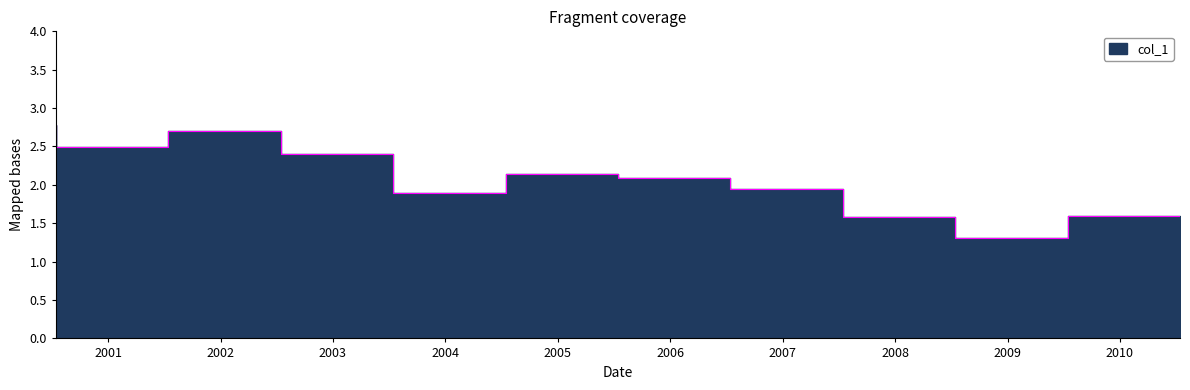

Reading left to right, what are all the values shown in this chart?

2000-07-15=2.8	2001-07-15=2.5	2002-07-15=2.7	2003-07-15=2.4	2004-07-15=1.9	2005-07-15=2.1	2006-07-15=2.1	2007-07-15=1.9	2008-07-15=1.6	2009-07-15=1.3	2010-07-15=1.6